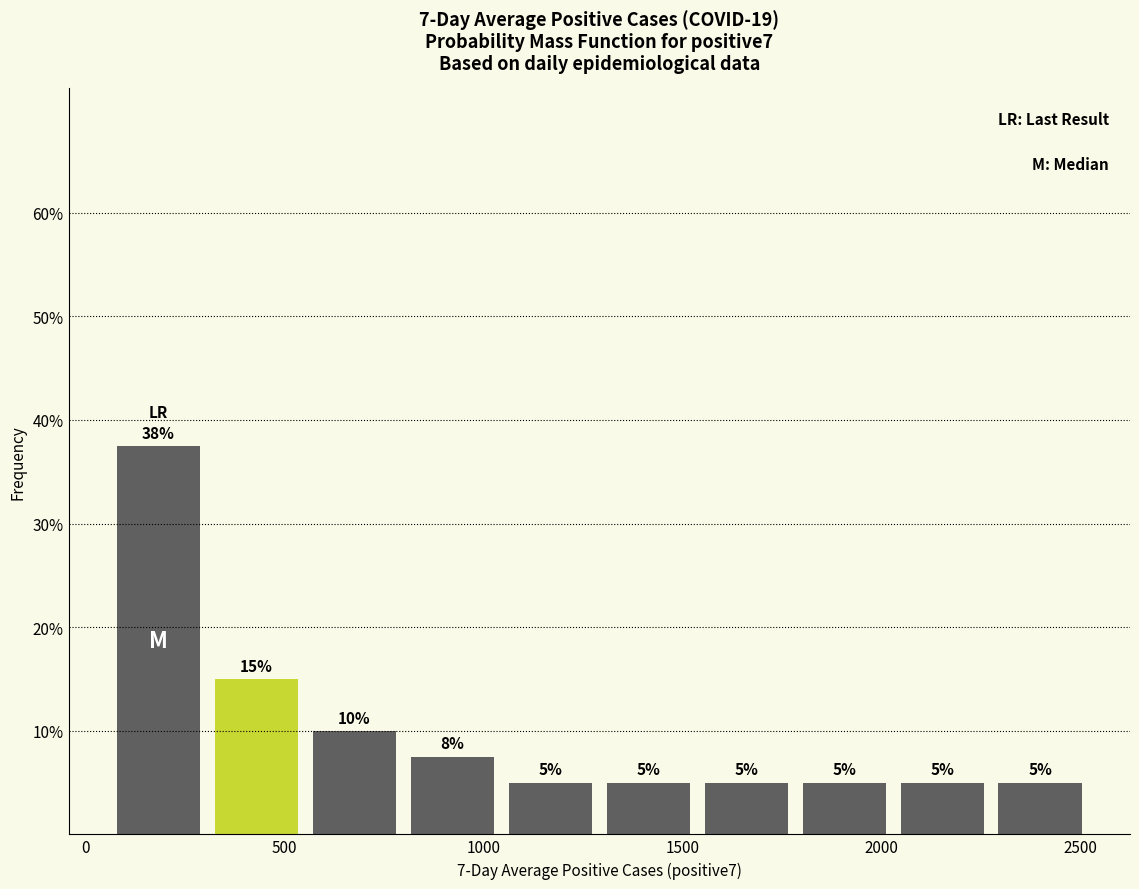

Over which range of the x-axis is the bar tallest?

50 to 300